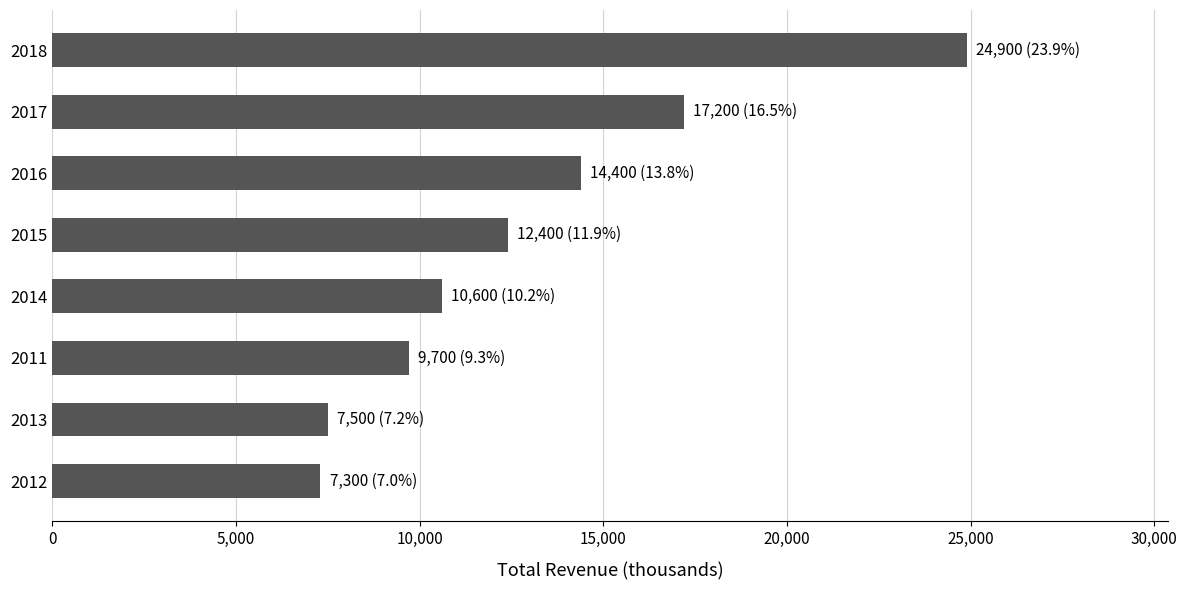

How many data points are less than 12400?

4